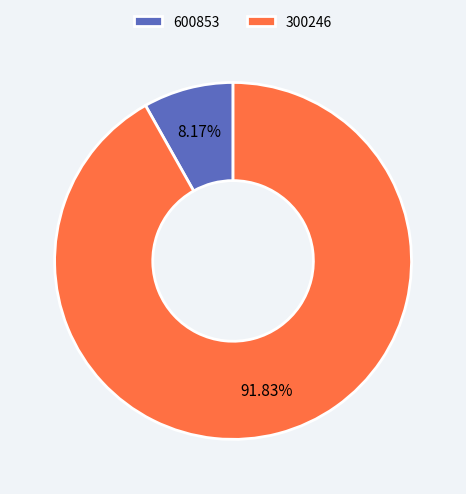

Does 600853 account for over 50% of the chart?

No